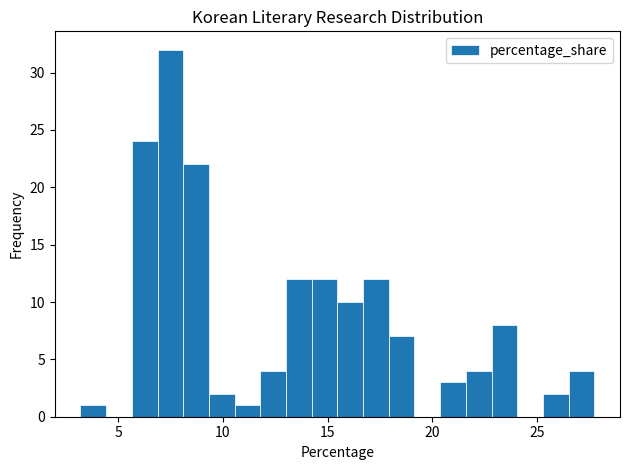

Read against the x-axis, roughly where is the centre of the tallest bar?

7.5